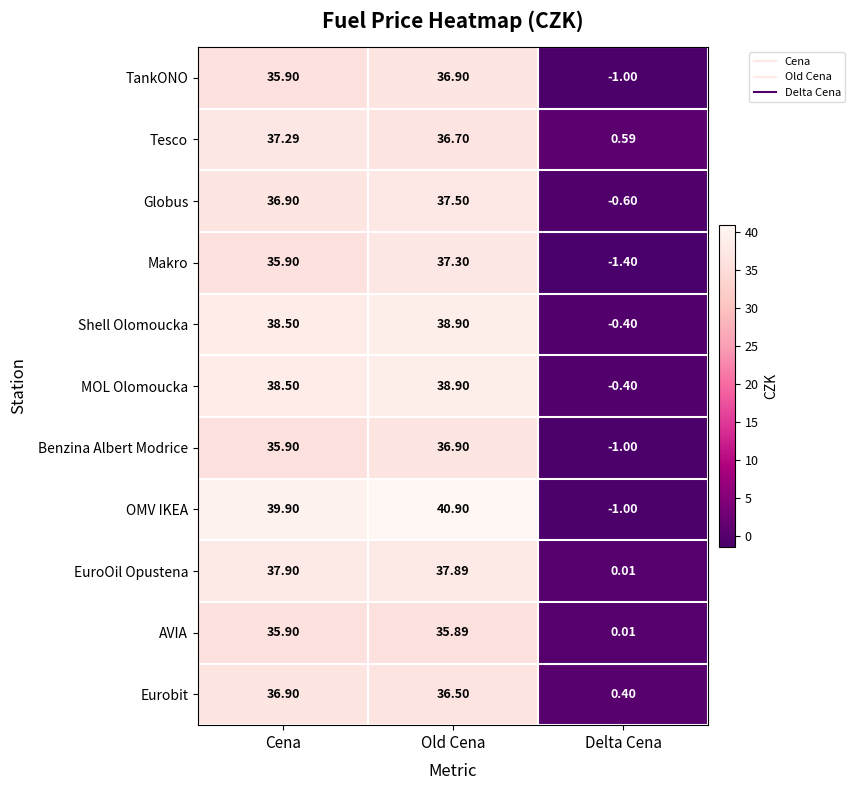

Which series changed the most between Cena and Delta Cena?

OMV IKEA